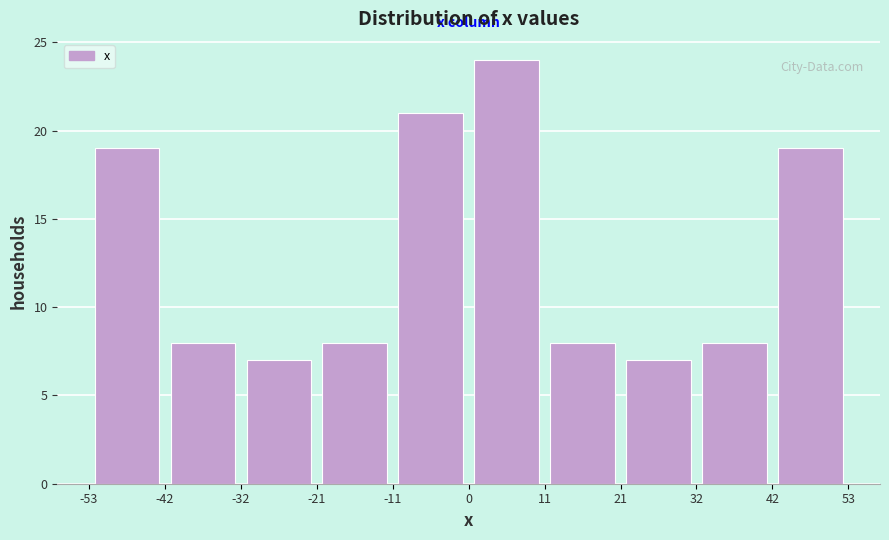

Over which range of the x-axis is the bar tallest?

0 to 11